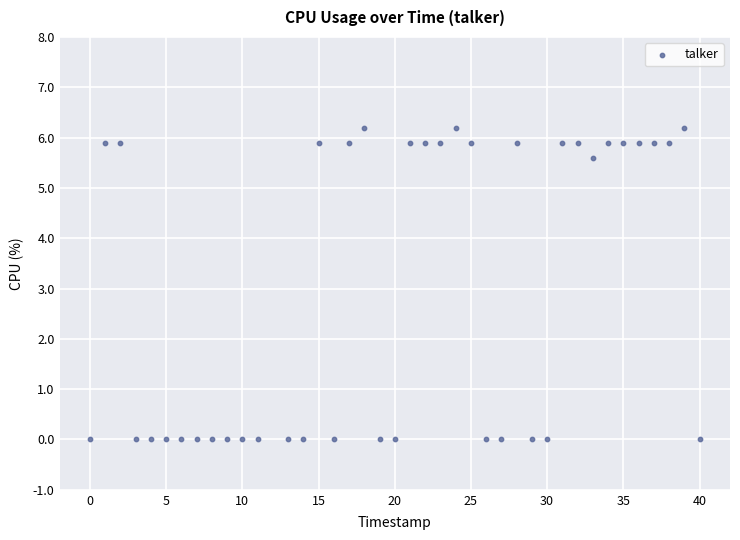

What is the range of X values (max minus min)?

40.0